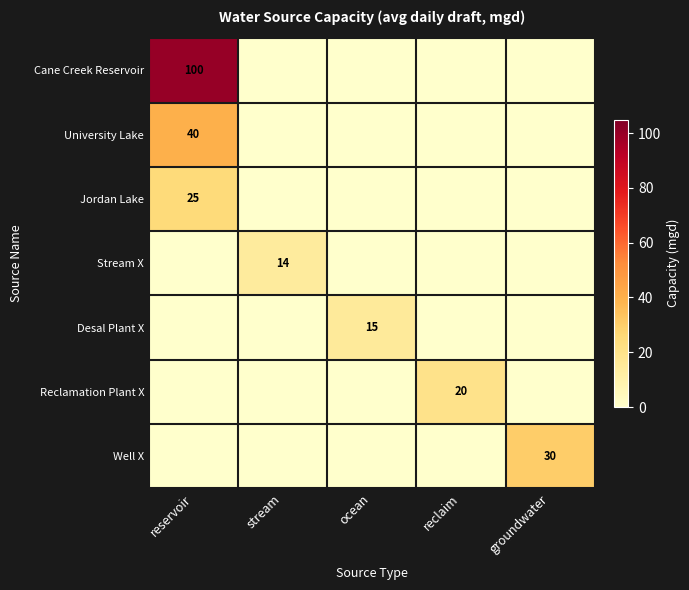

What is the difference between the maximum and minimum values in the Well X series?

30